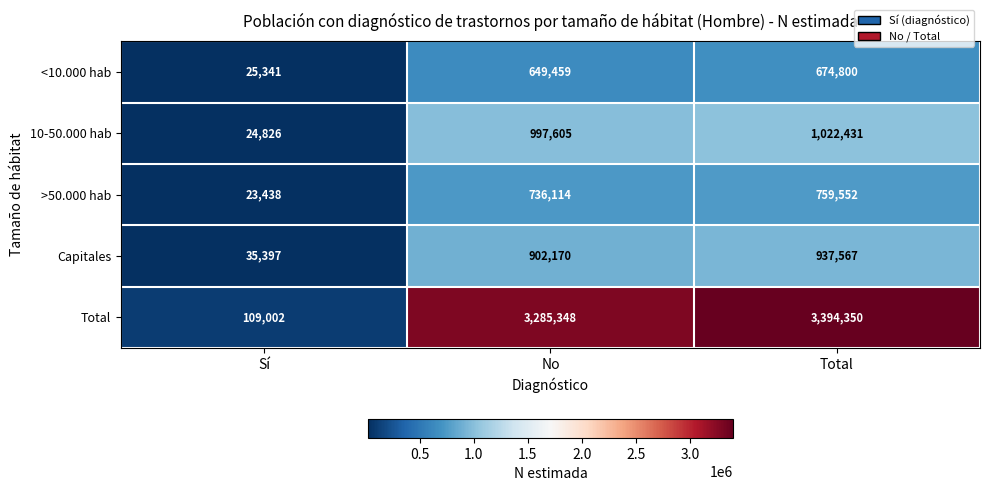

Between Sí and No, which series saw the biggest shift?

Total